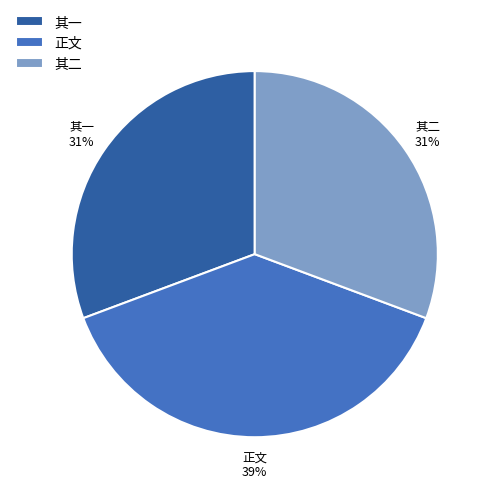

Is it true that 其一 is 39% of the pie?

False